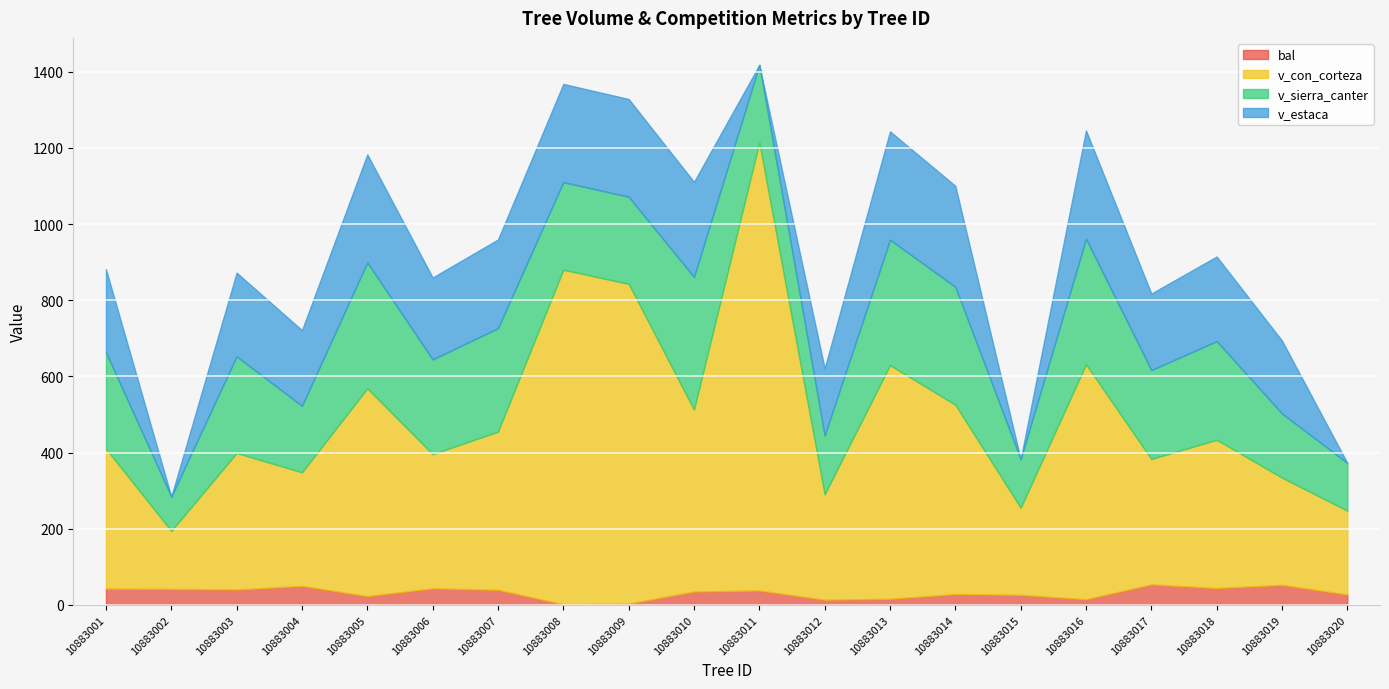

What is the total value across all series at 10883007?

959.4